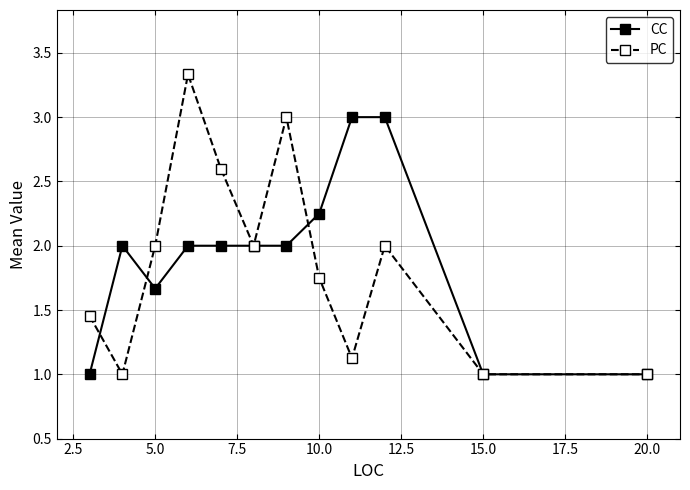

Which series has the largest range (max minus min)?

PC